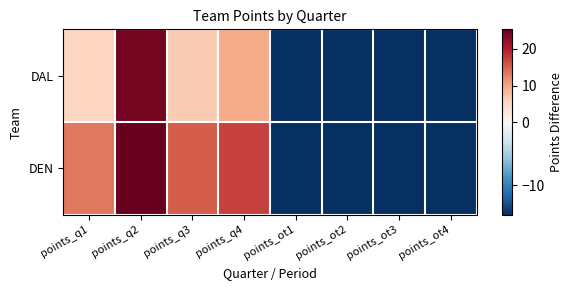

What is the minimum value shown in the chart?

-14.6